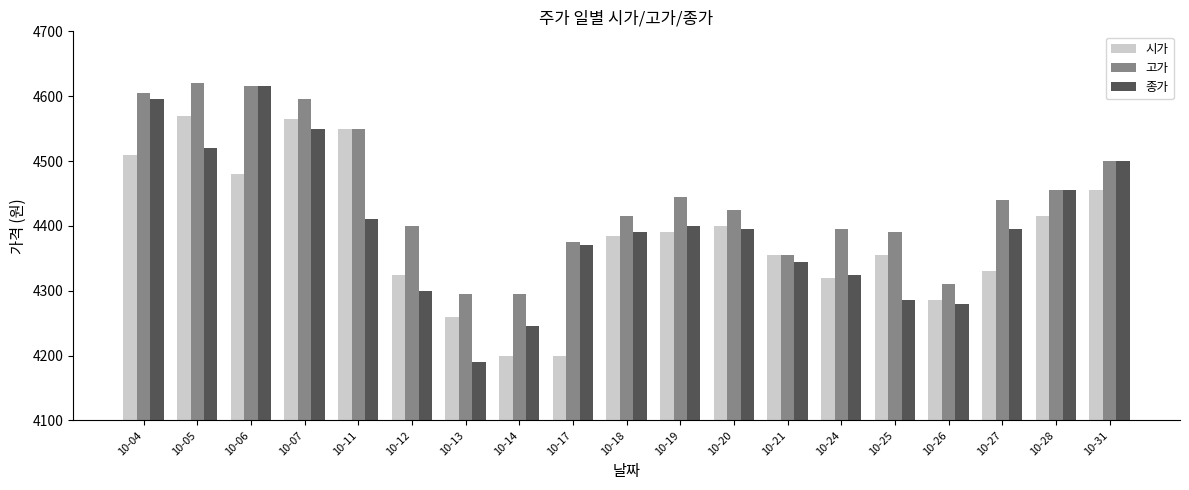

Reading left to right, transcribe all the data shown in this chart.

시가: 4510	4570	4480	4565	4550	4325	4260	4200	4200	4385	4390	4400	4355	4320	4355	4285	4330	4415	4455
고가: 4605	4620	4615	4595	4550	4400	4295	4295	4375	4415	4445	4425	4355	4395	4390	4310	4440	4455	4500
종가: 4595	4520	4615	4550	4410	4300	4190	4245	4370	4390	4400	4395	4345	4325	4285	4280	4395	4455	4500